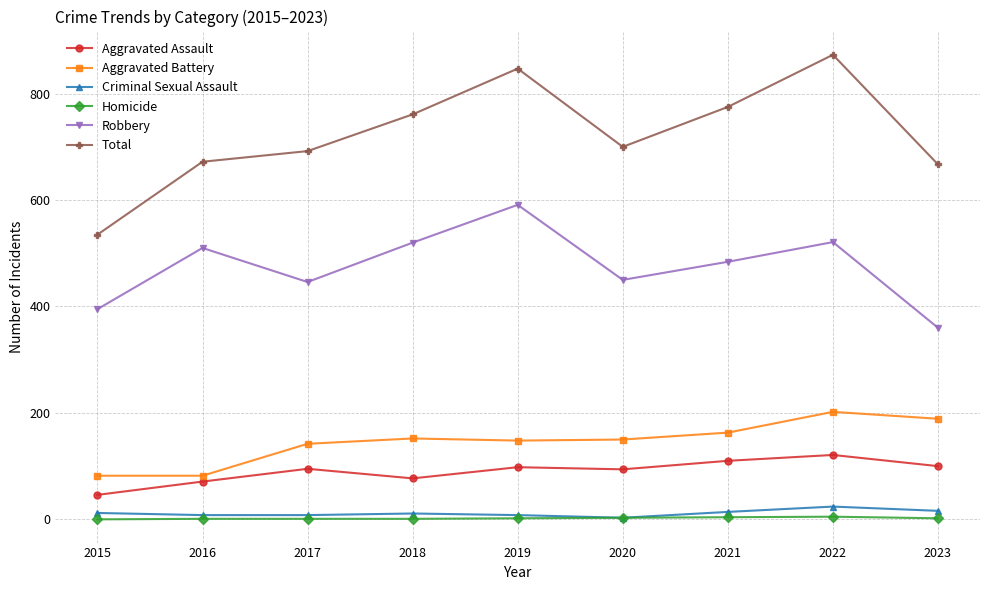

True or false: Criminal Sexual Assault and Total intersect in this chart.

False